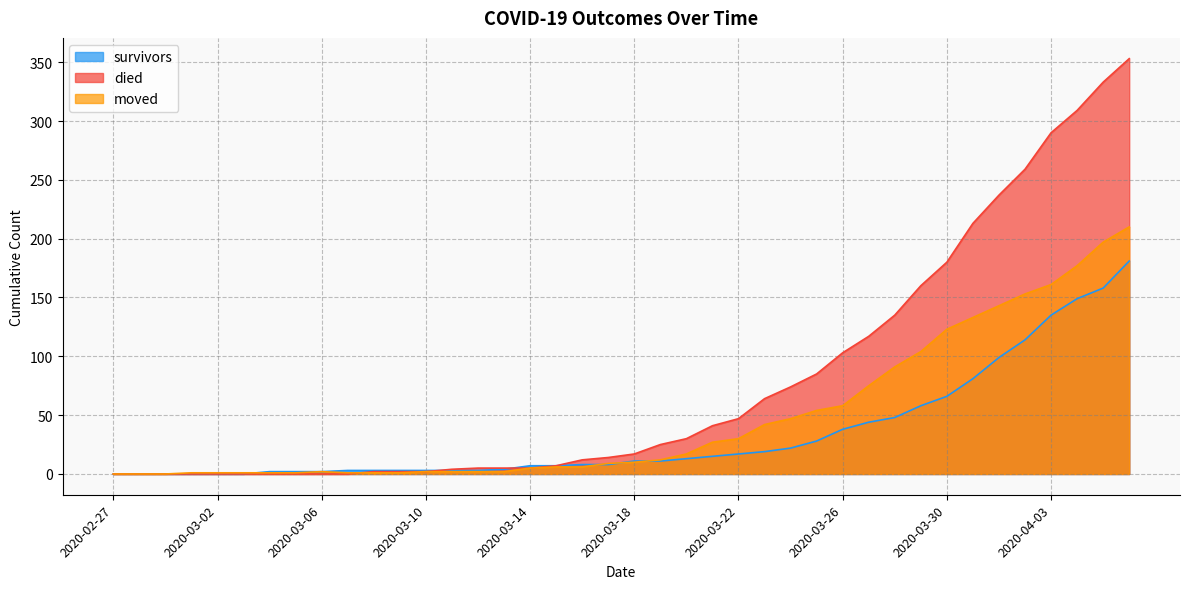

What is the total value across all series at 2020-03-17?

31